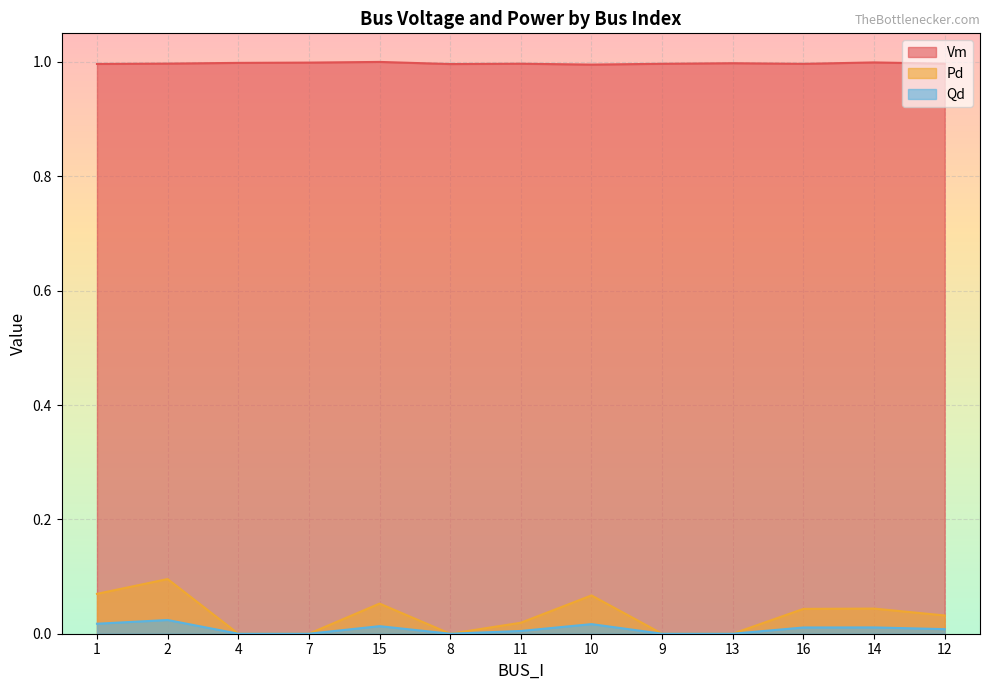

At which label is Vm closest to 0?

10